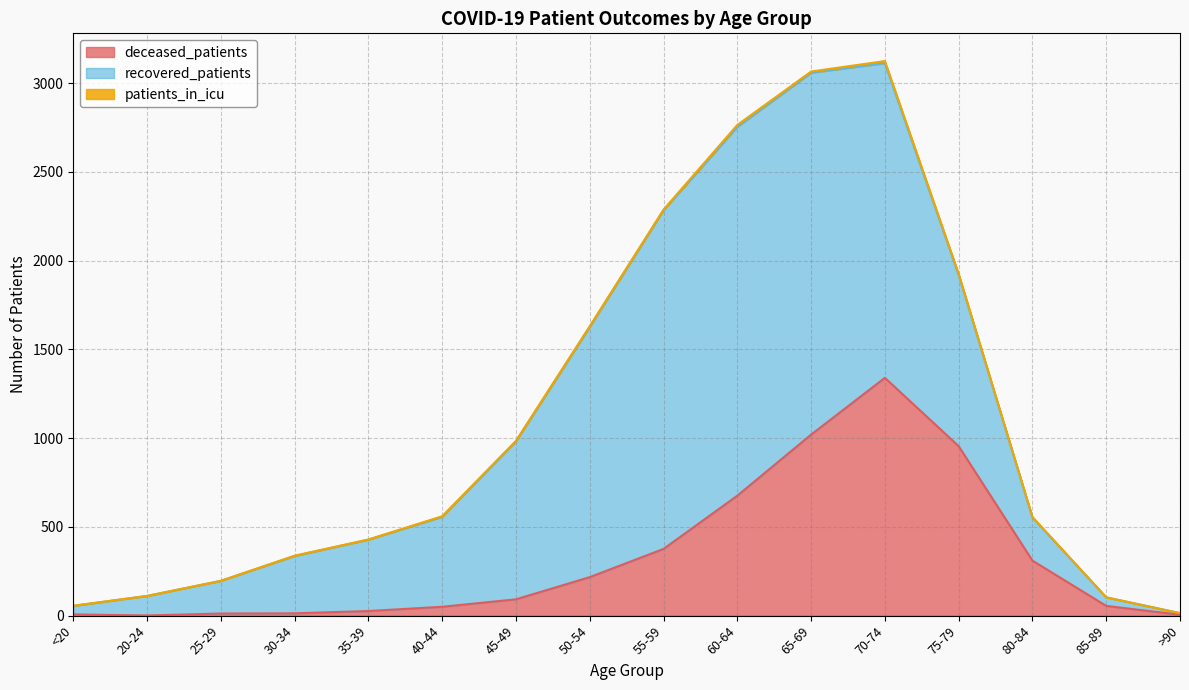

Reading left to right, extract all data points from this chart.

deceased_patients: 7	1	12	13	26	50	92	217	376	676	1020	1340	955	310	55	5
recovered_patients: 48	110	184	323	402	507	890	1410	1908	2078	2039	1773	965	243	48	9
patients_in_icu: 1	0	0	2	1	3	3	4	4	11	7	12	6	3	0	0